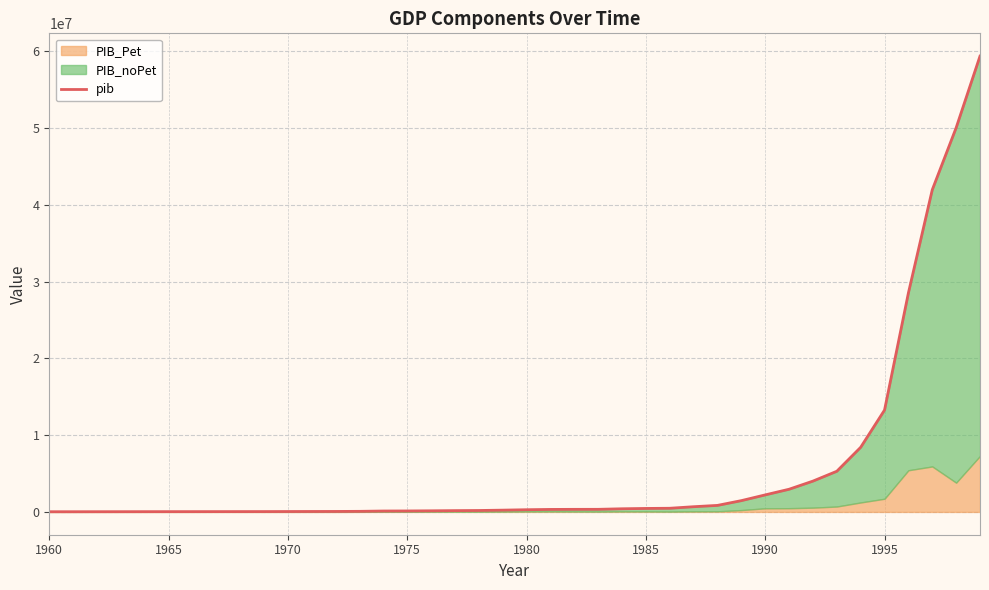

What is the highest value of the pib series?

59344600.0